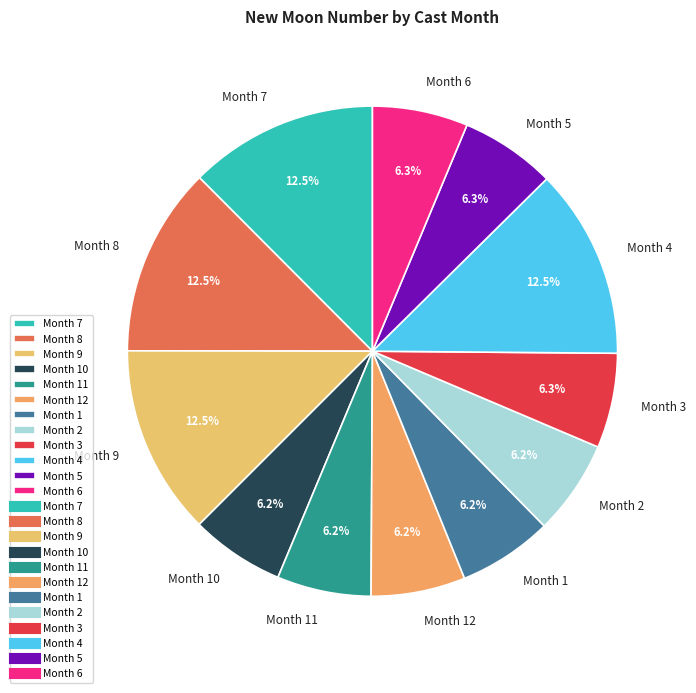

Is there any slice that represents more than half of the pie?

No